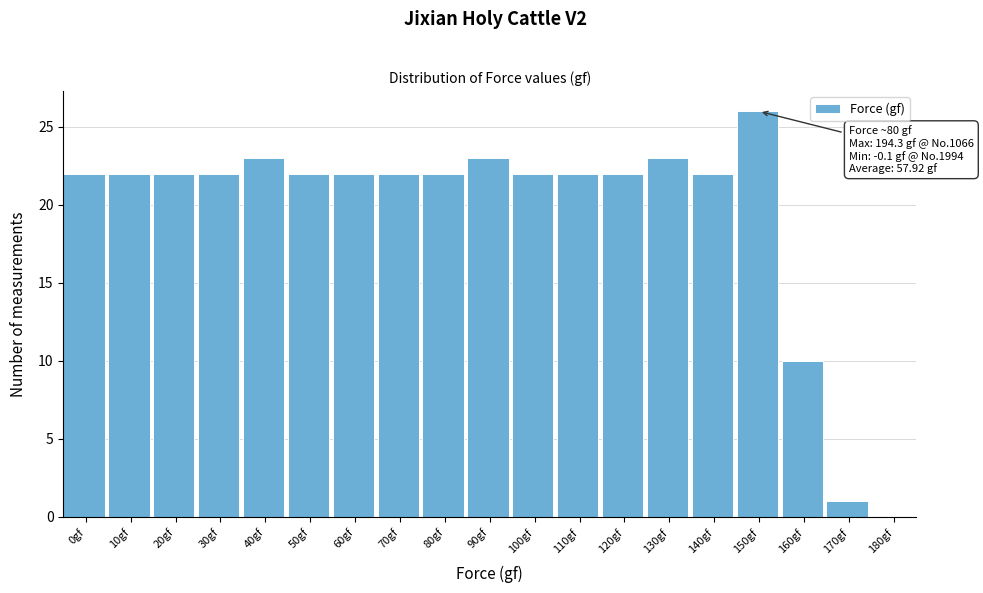

Reading right to left, extract all data points from this chart.

180gf=0	170gf=1	160gf=10	150gf=26	140gf=22	130gf=23	120gf=22	110gf=22	100gf=22	90gf=23	80gf=22	70gf=22	60gf=22	50gf=22	40gf=23	30gf=22	20gf=22	10gf=22	0gf=22